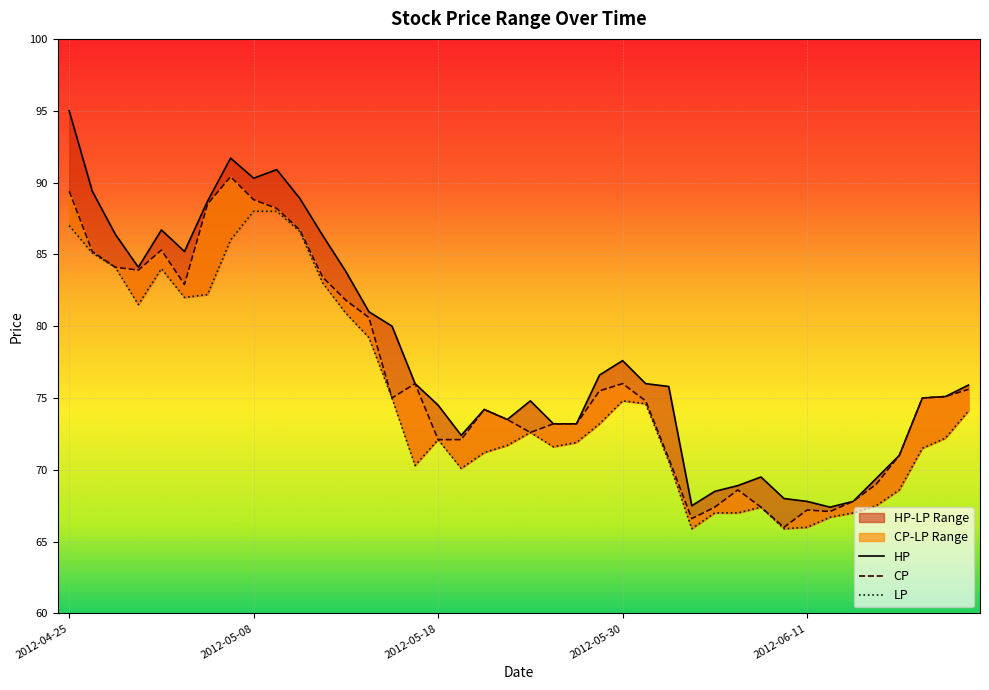

The HP series shows 132.8 at 39. True or false?

False